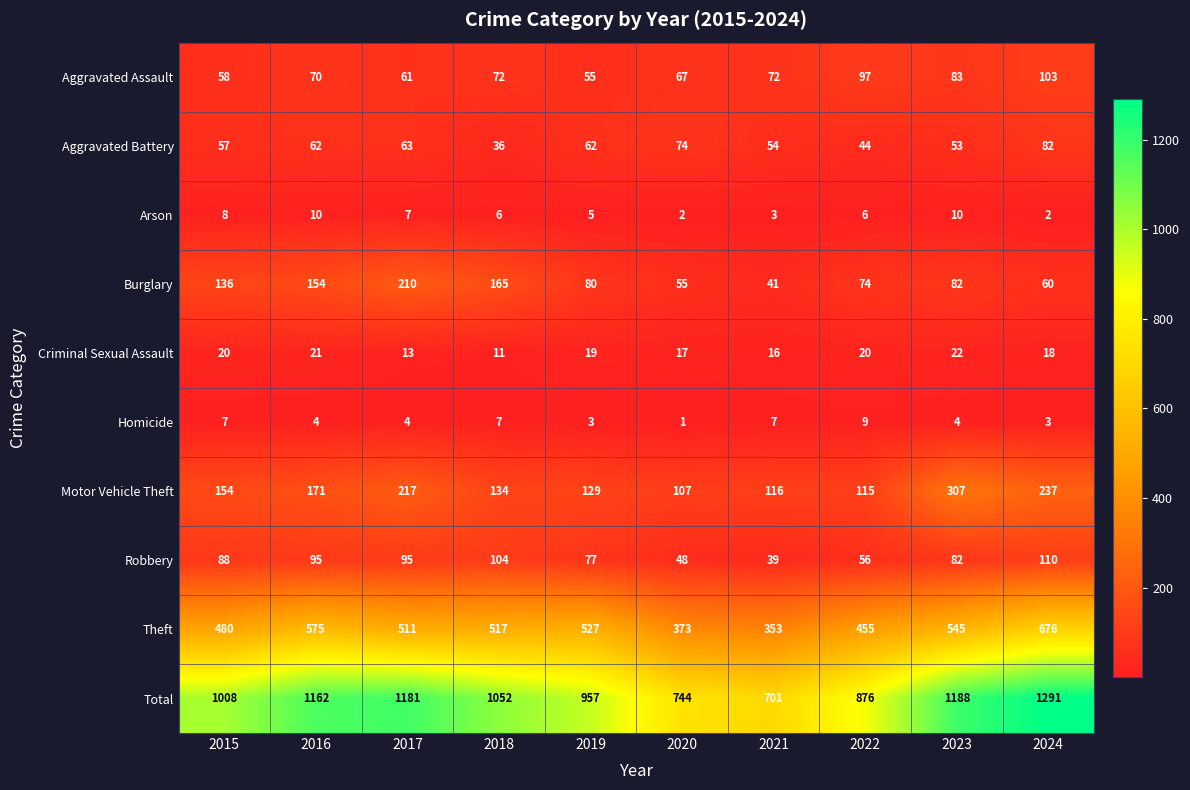

What is the maximum value shown in the chart?

1291